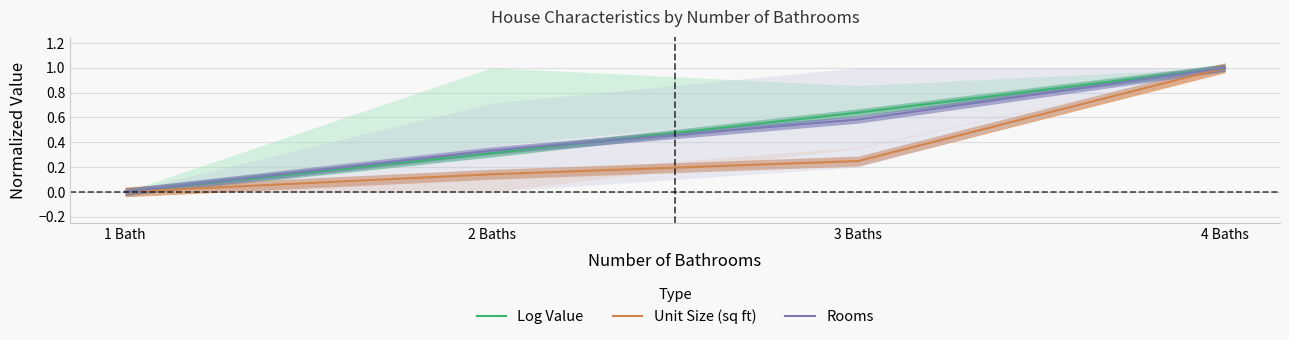

Which has a higher value, 3 Baths or 4 Baths?

4 Baths